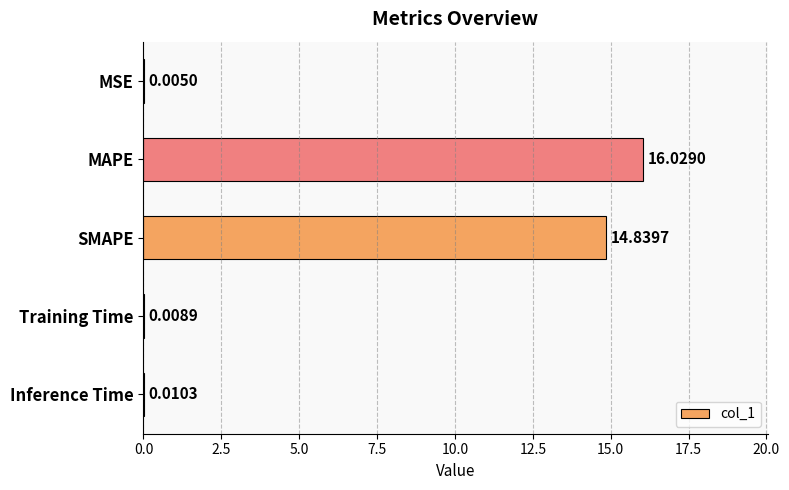

Which label corresponds to the largest value in the chart?

MAPE